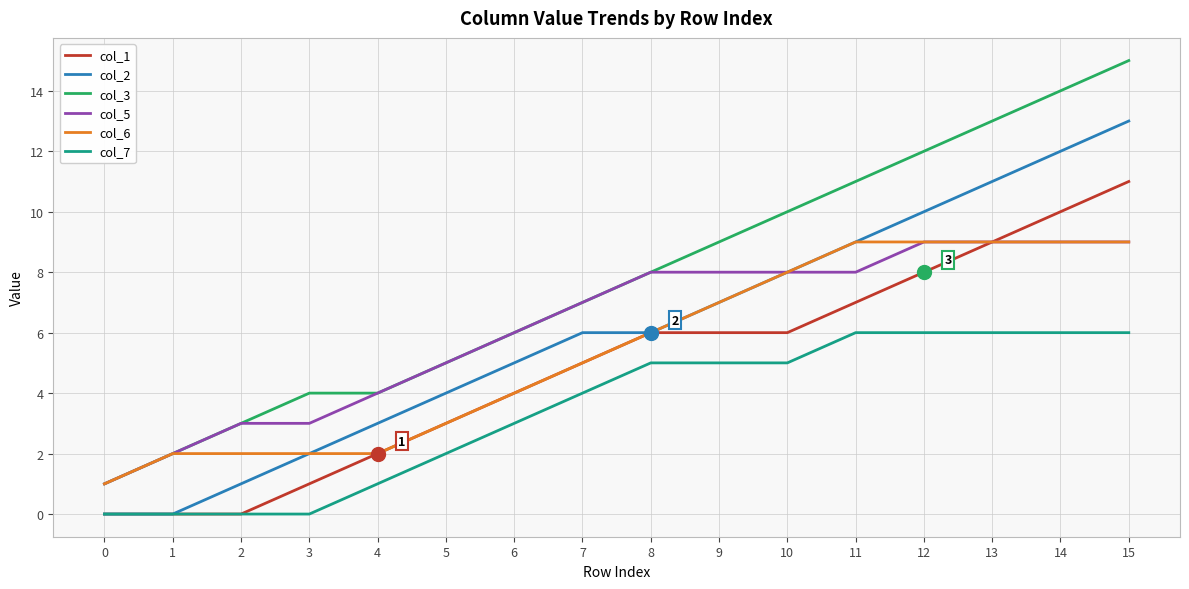

True or false: col_3 and col_1 cross at least once.

False